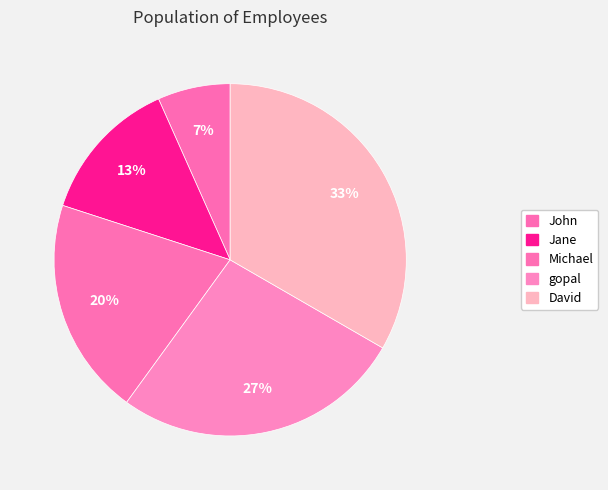

What is the smallest slice in the pie chart?

John